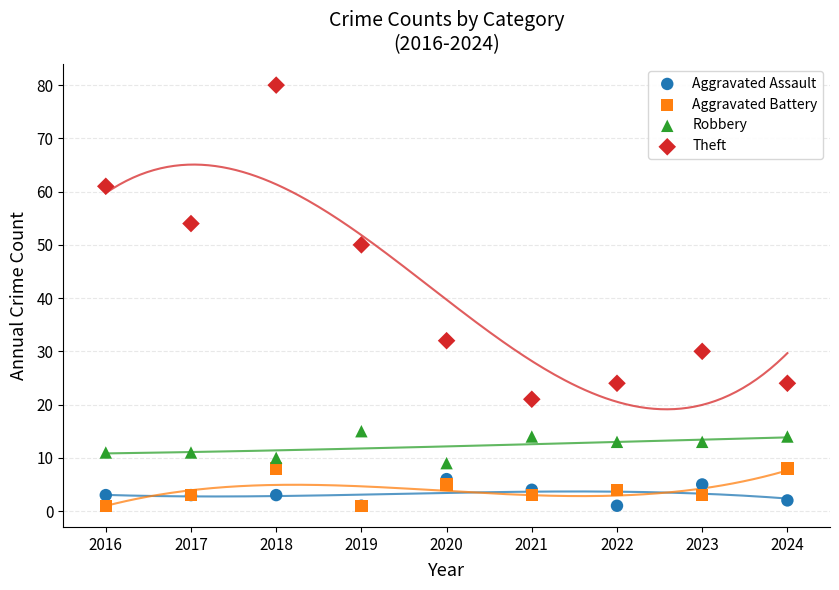

Which series contains the highest Y value?

Theft